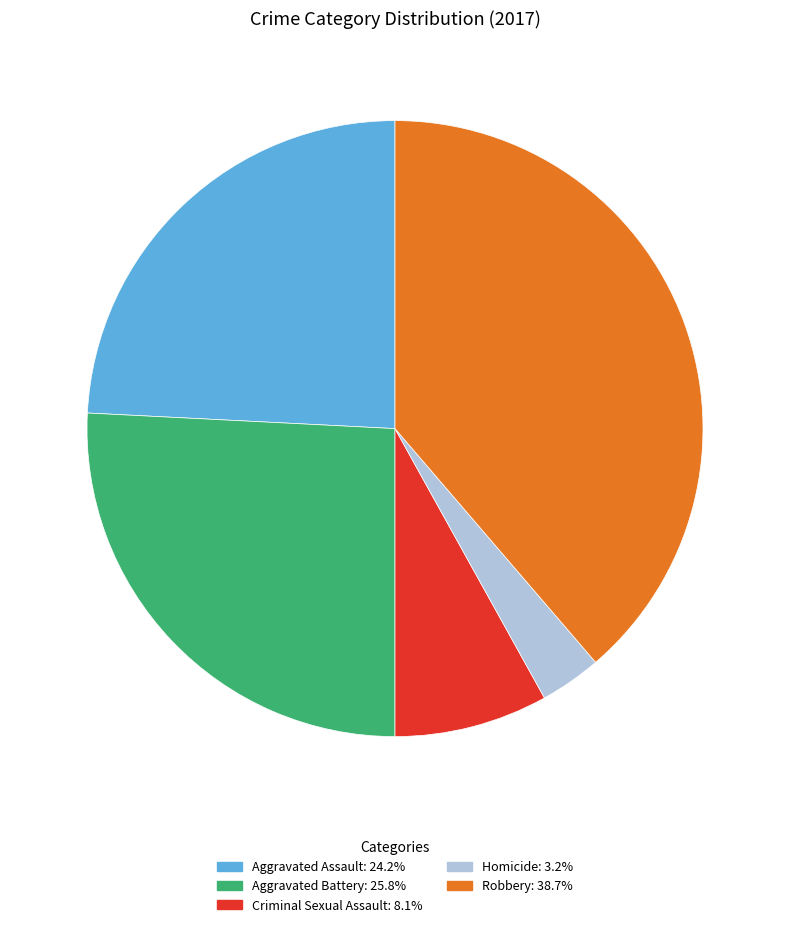

Is there any slice that represents more than half of the pie?

No